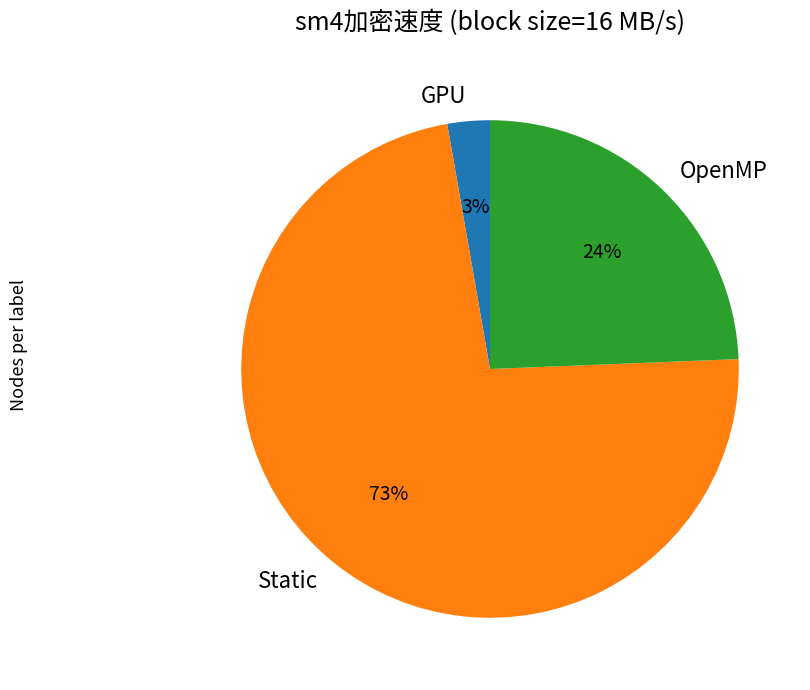

Do OpenMP and Static together represent more than half of the pie?

Yes